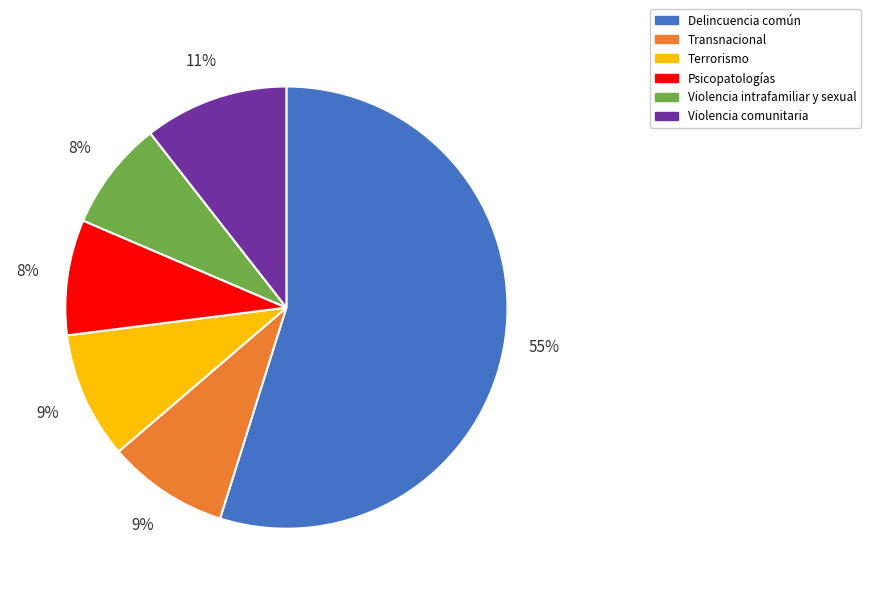

Is the sum of Terrorismo and Transnacional greater than half?

No